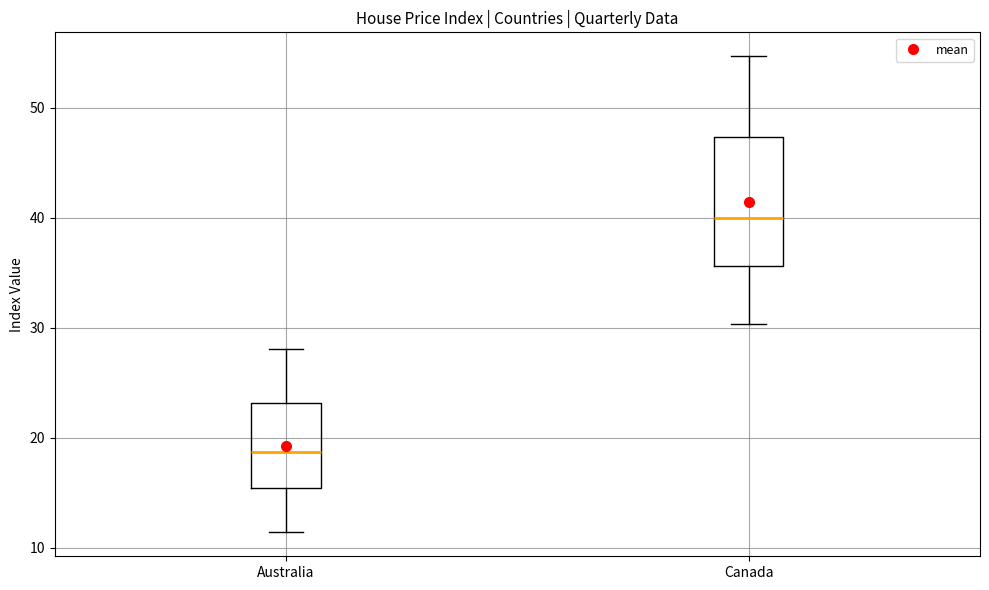

Reading left to right, transcribe this box plot: for each box, give where its median line is, the range the box spans, and where its two whiskers end, as read against the y-axis. The values are not printed on the chart, so give them approximately, as read against the axis.

Australia: median 19, box 15 to 23, whiskers 11 to 28
Canada: median 40, box 36 to 47, whiskers 30 to 55